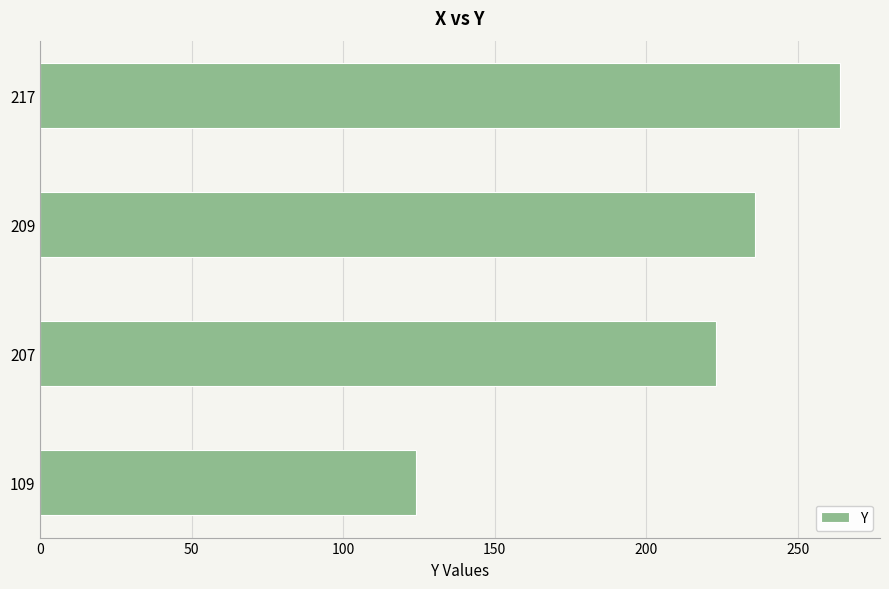

Approximately how many times larger is the value at 209 compared to 217?

0.9